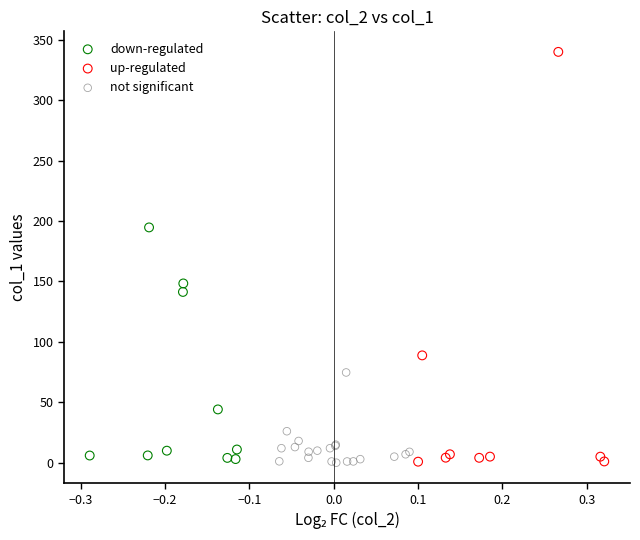

Which series contains the highest Y value?

up-regulated